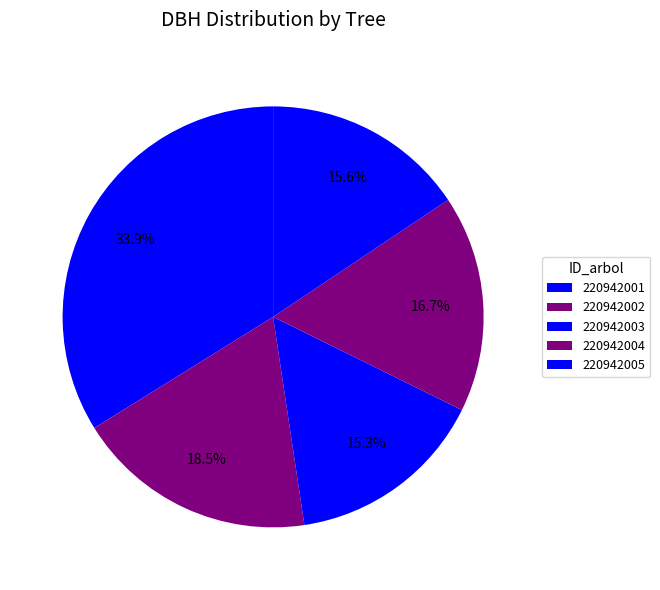

To the nearest percent, what is the combined percentage of 220942003 and 220942004?

32%